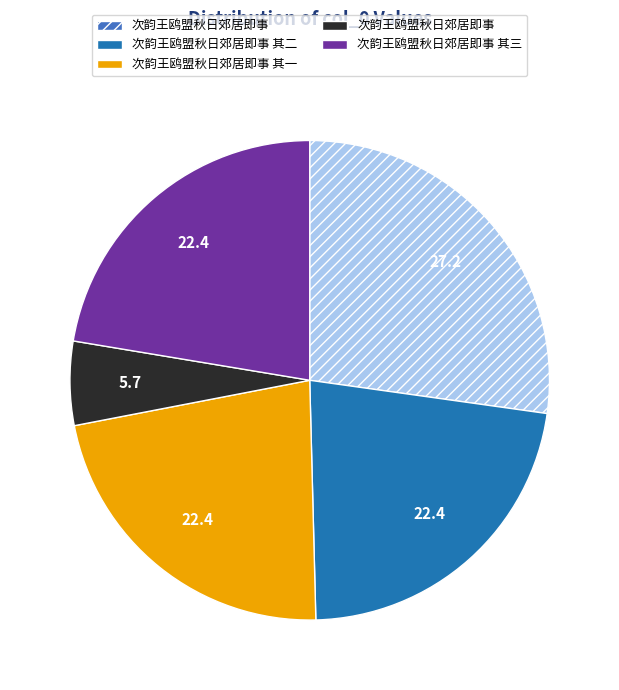

Is there any slice that represents more than half of the pie?

No